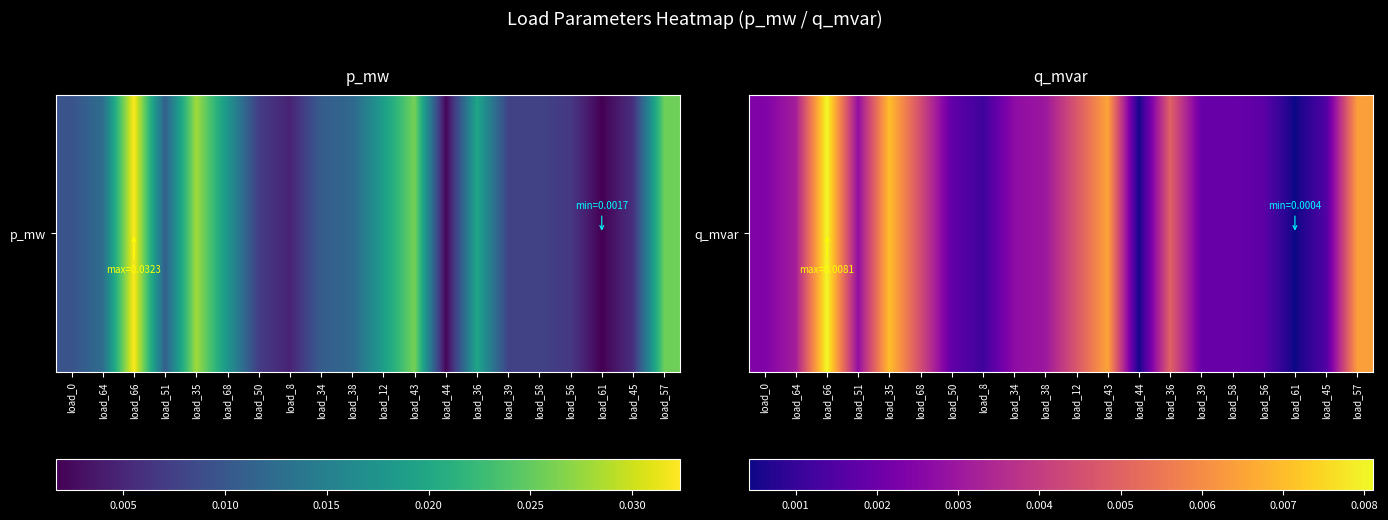

Between load_45 and load_8, which is larger?

load_45